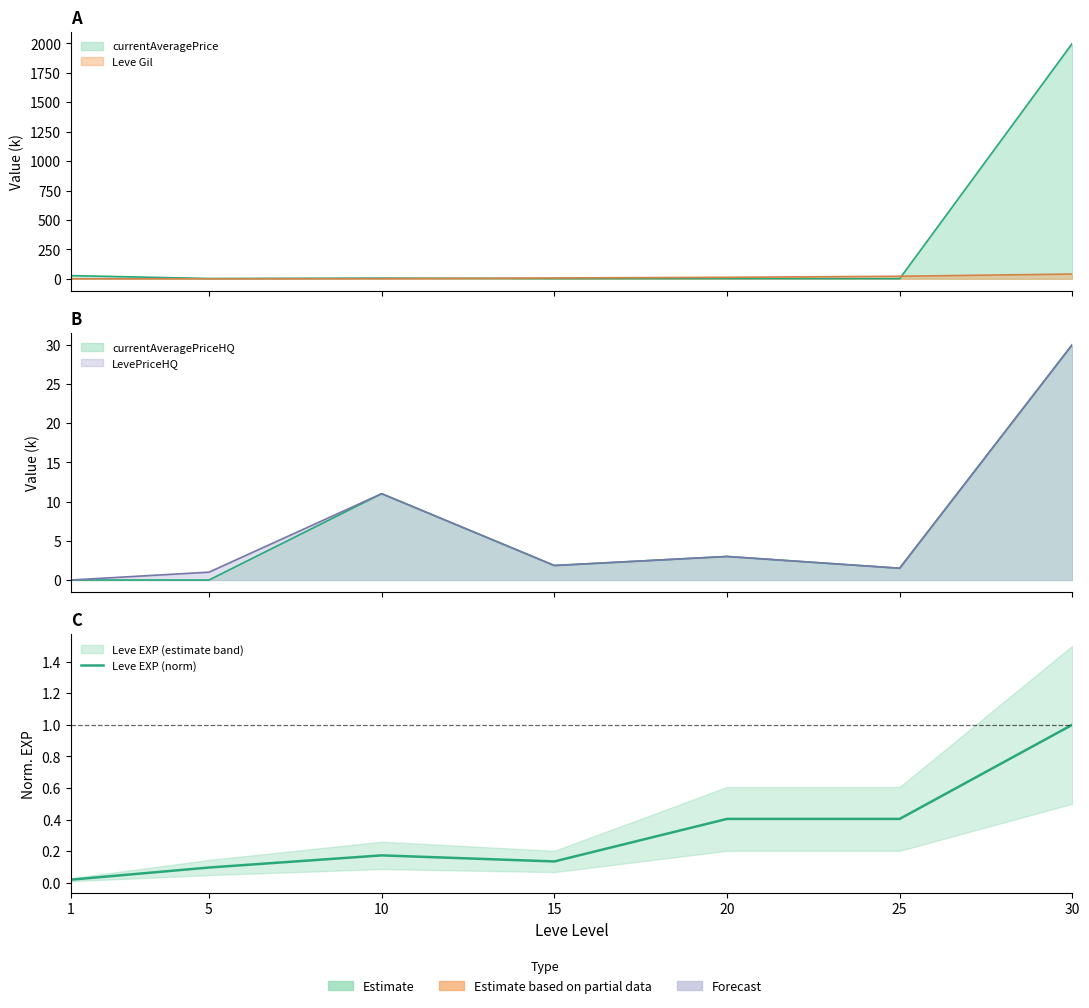

What is the average value?

0.3